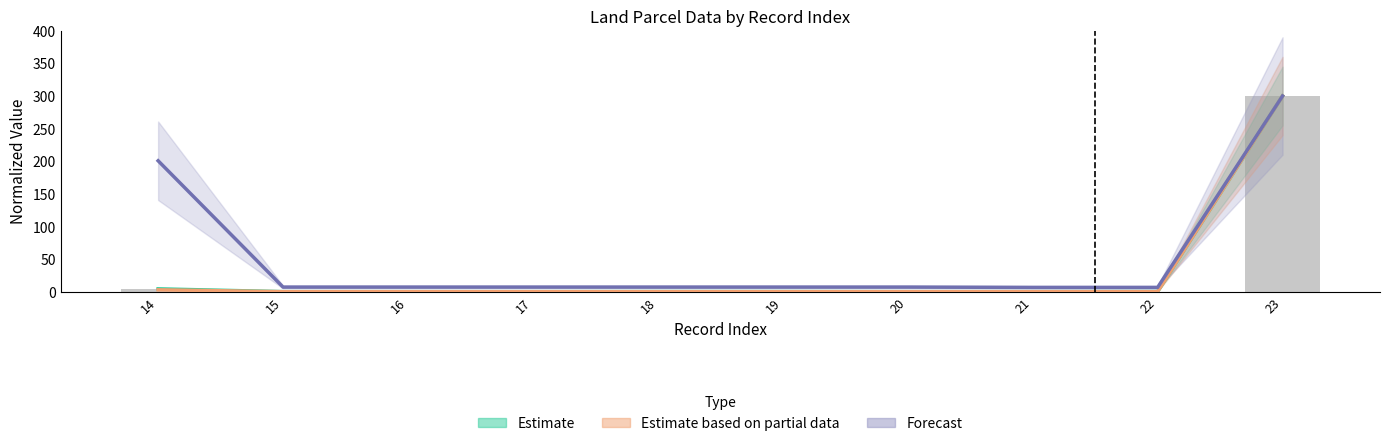

The Forecast series shows 7.0 at 20. True or false?

True